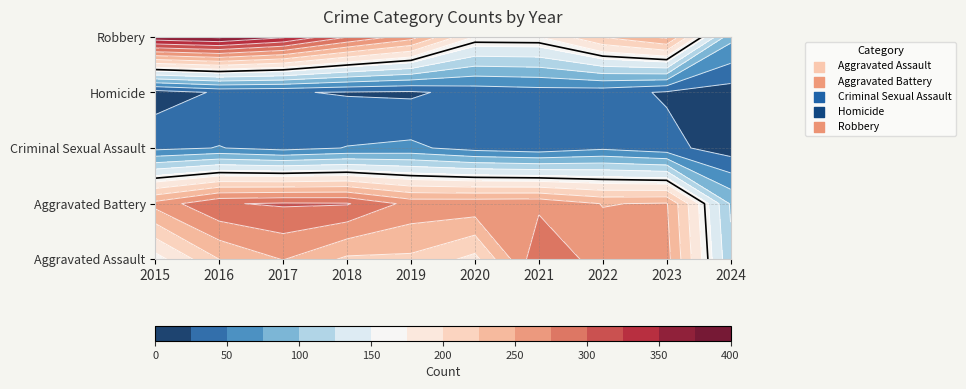

What is the highest value of the Aggravated Assault series?

295